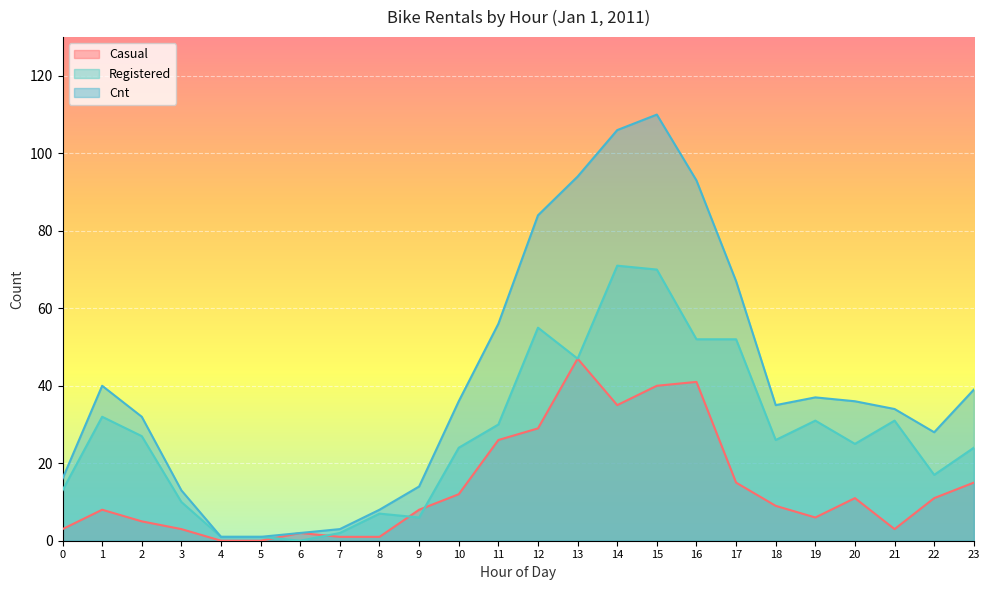

True or false: Cnt has more than 2 points higher than both neighbors.

True